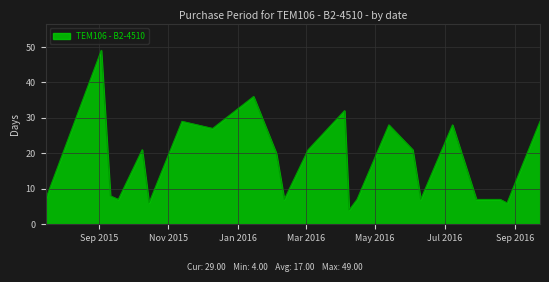

What is the maximum value shown in the chart?

49